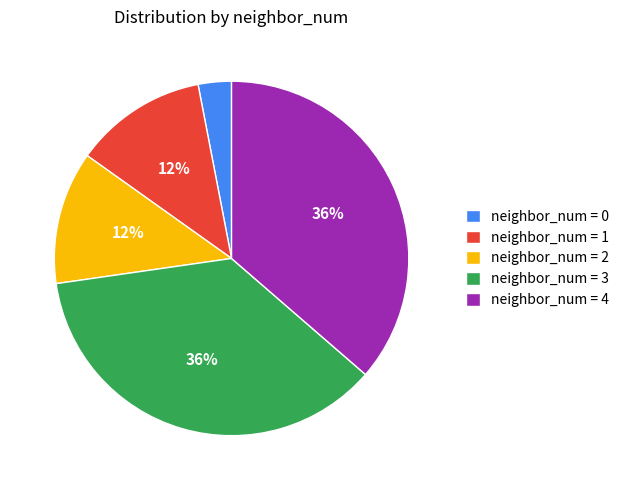

To the nearest percent, what is the difference between the largest and smallest slice percentages?

33%